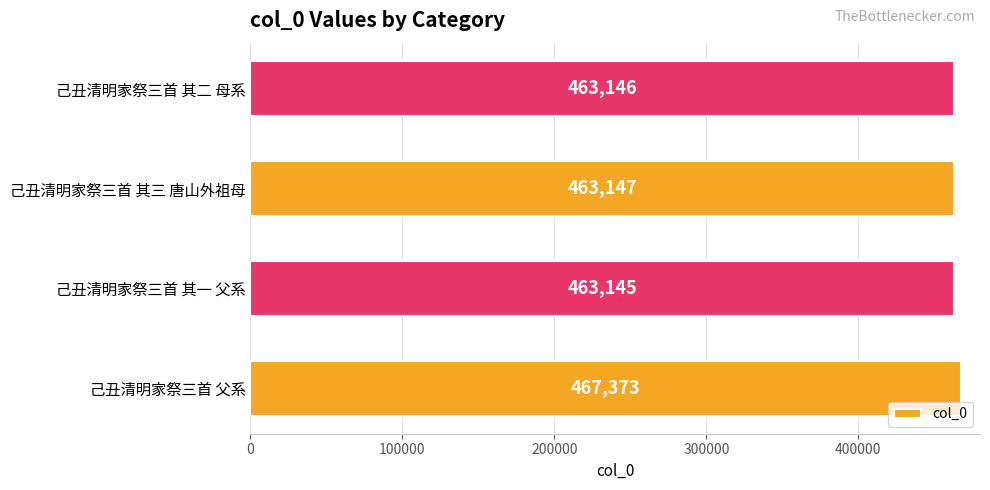

What is the difference between the second highest and minimum values?

2